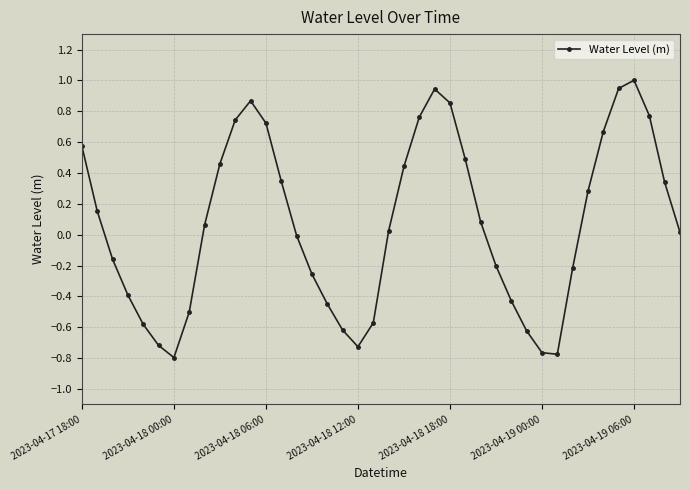

How many lines are shown in the chart?

1